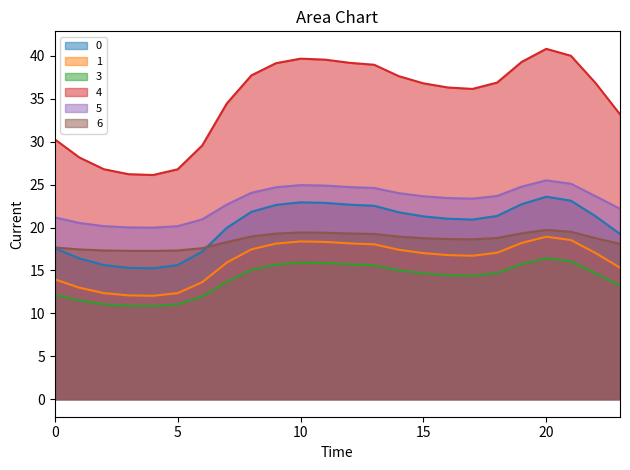

True or false: 1 and 3 intersect in this chart.

False